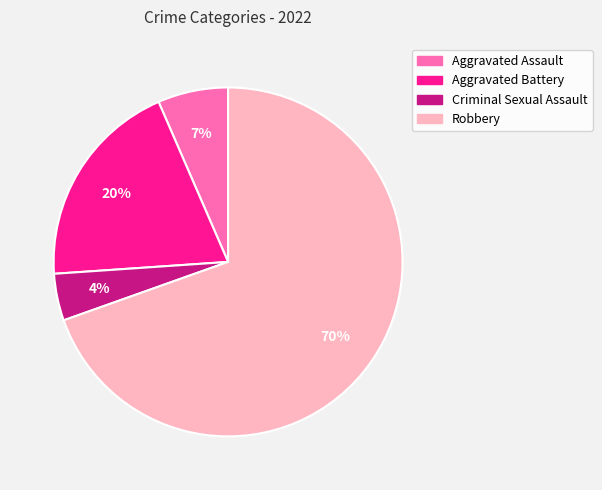

Which has a higher value, Robbery or Criminal Sexual Assault?

Robbery